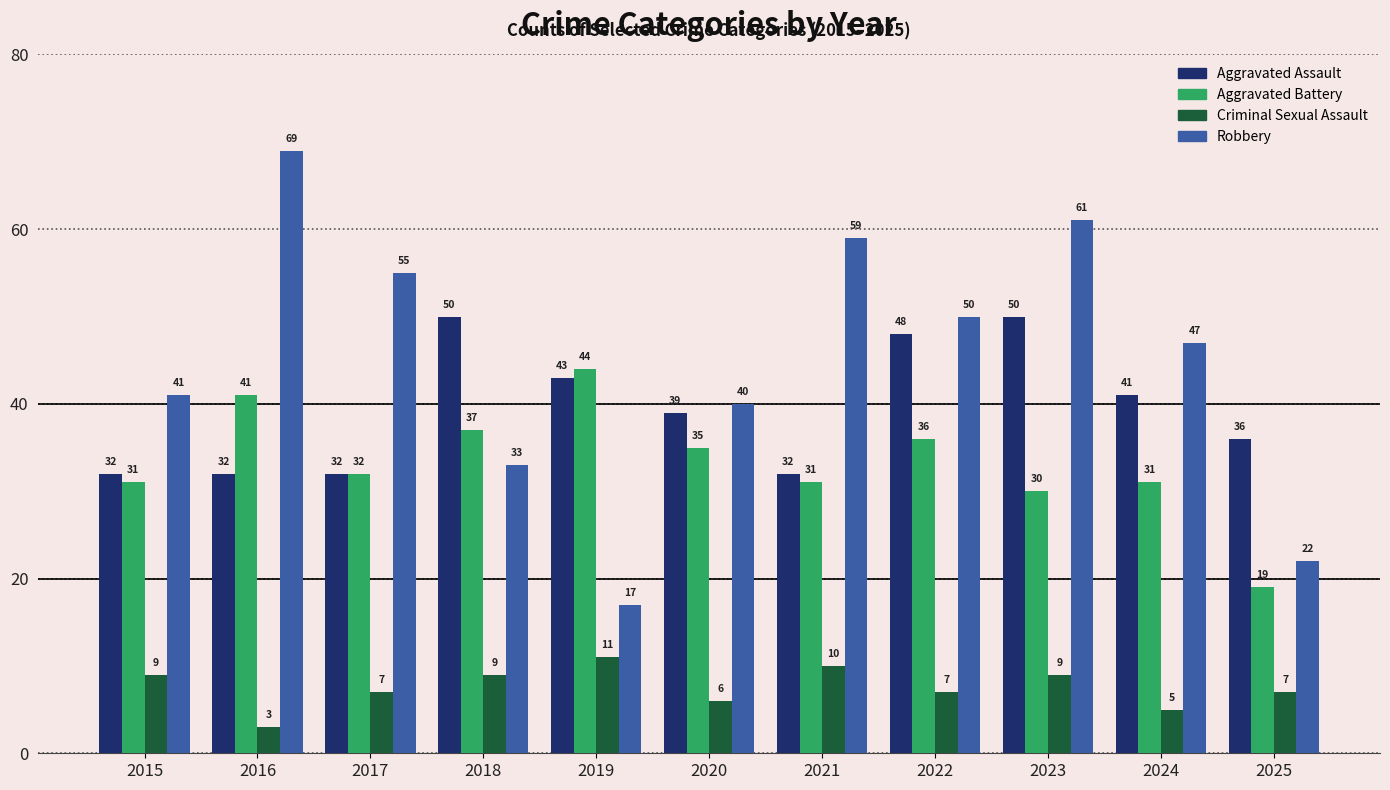

Where does the Criminal Sexual Assault series first go above 7?

2015